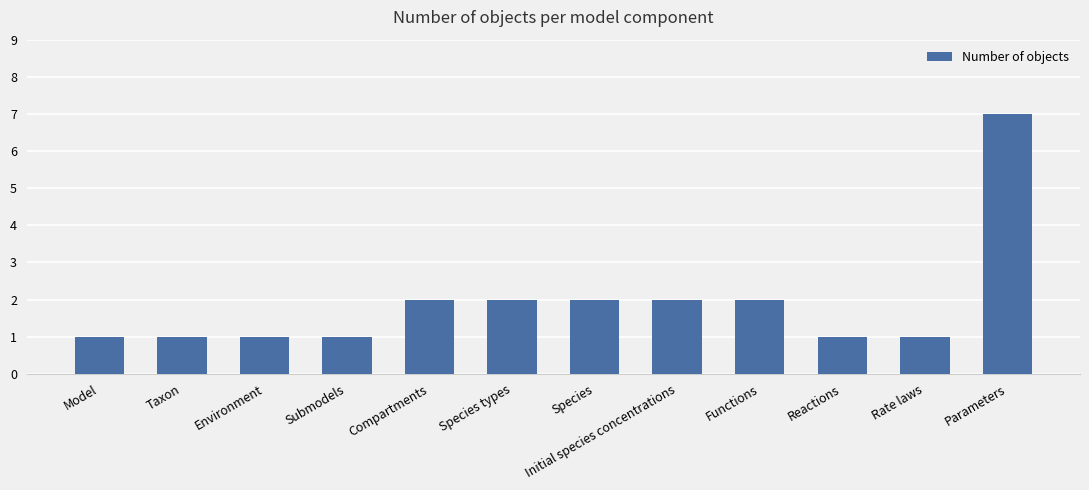

Approximately how many times larger is the value at Reactions compared to Compartments?

0.5